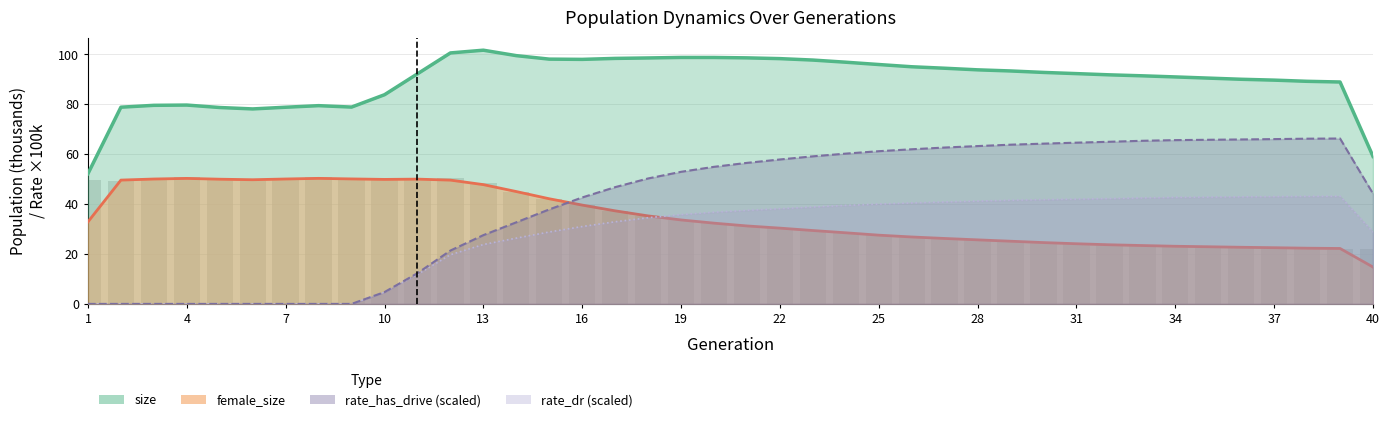

What is the difference between the maximum and minimum values in the rate_has_drive (scaled) series?

66.2